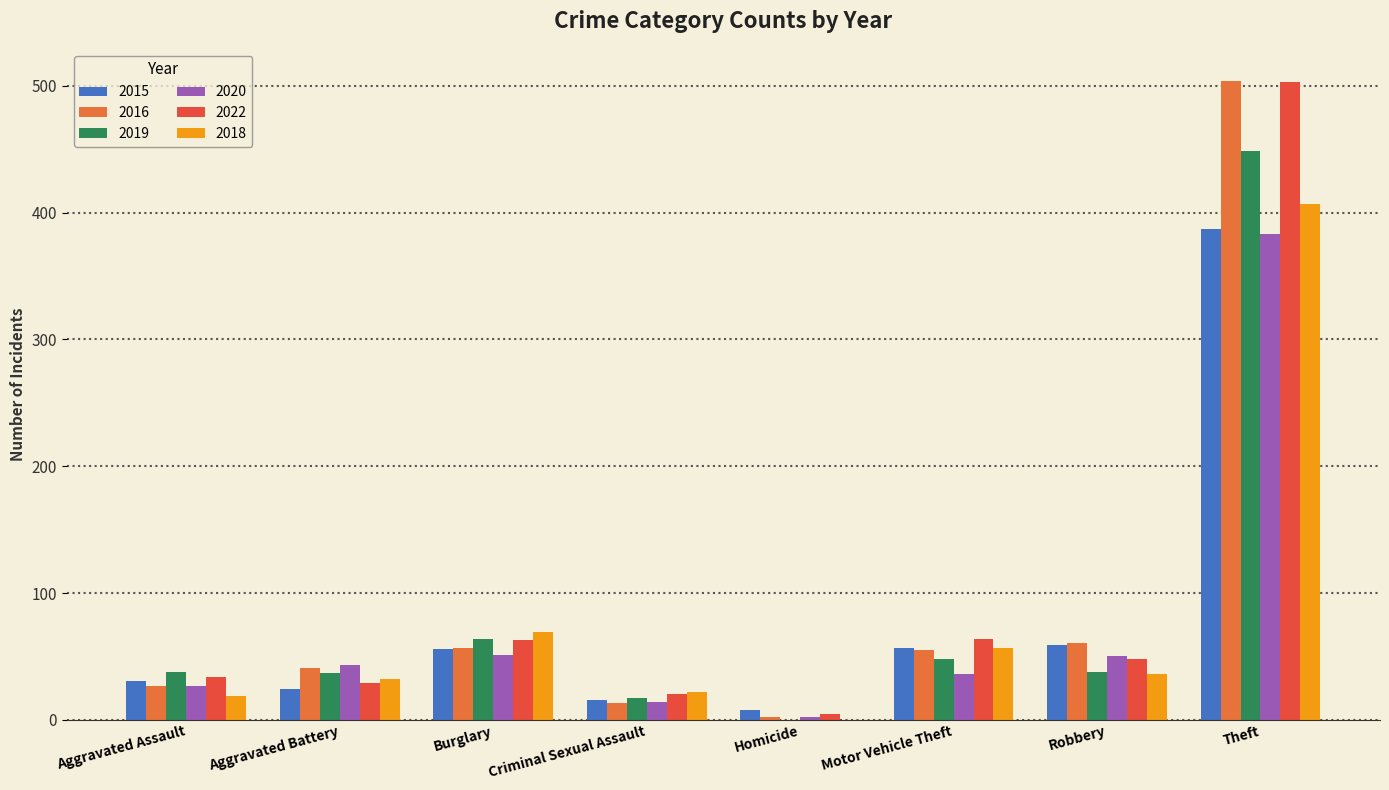

Which series has the largest range (max minus min)?

2016